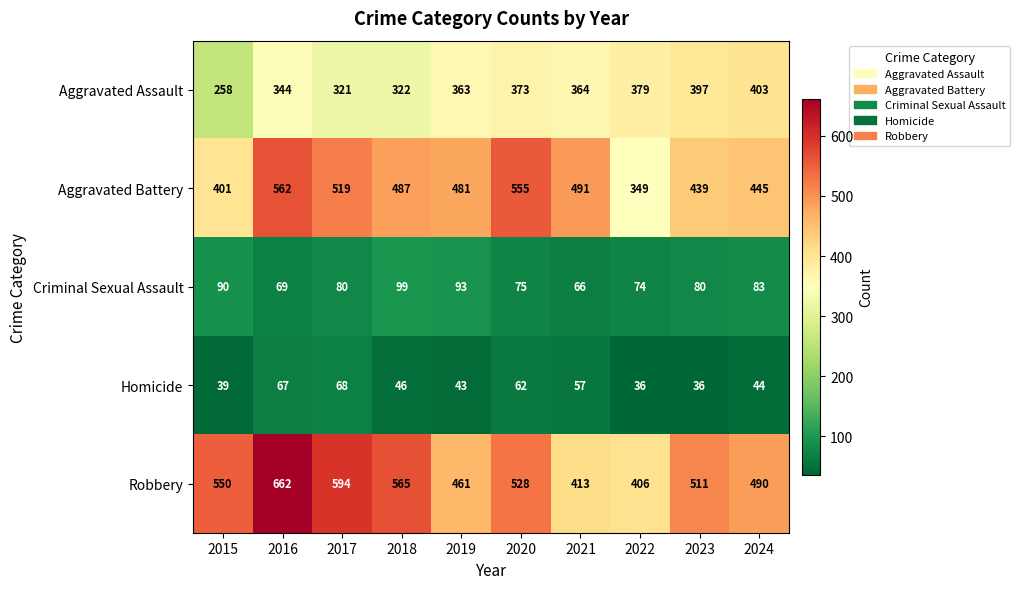

Which series changed the most between 2015 and 2023?

Aggravated Assault